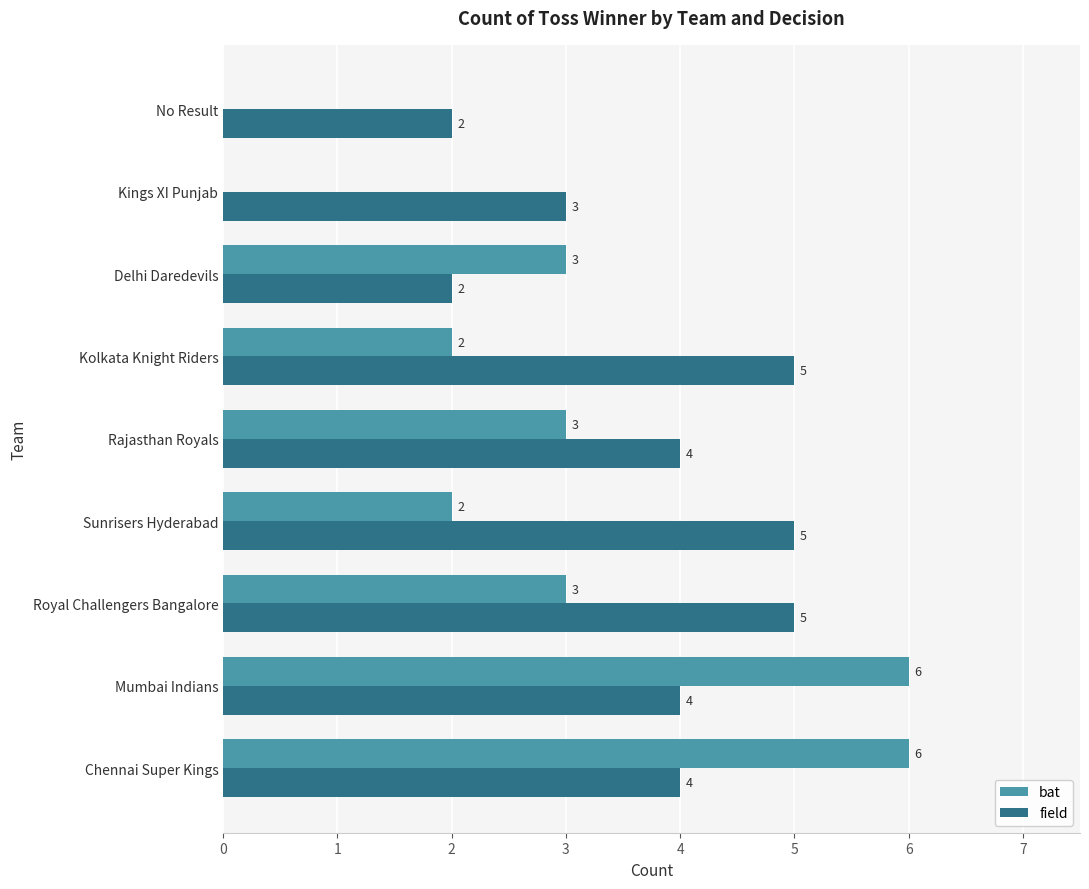

At which label is field closest to 3?

Kings XI Punjab